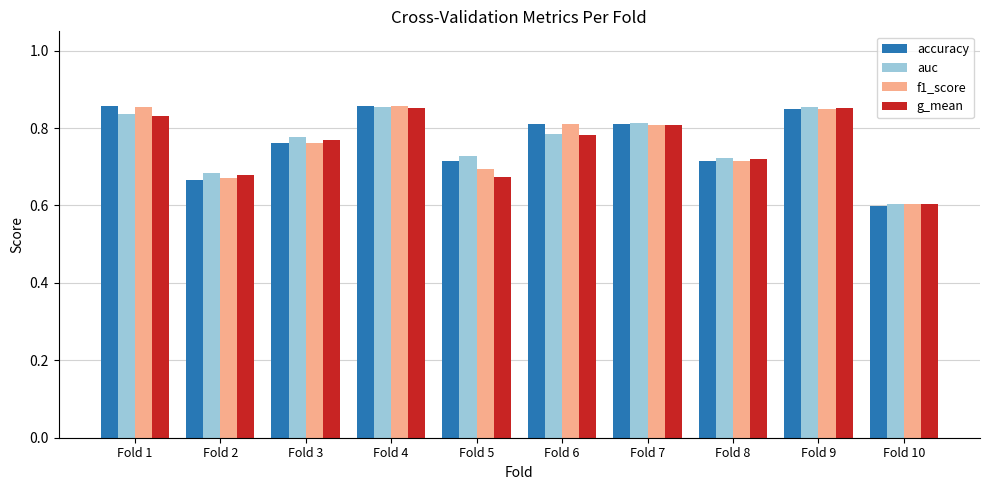

How many series are shown in this chart?

4